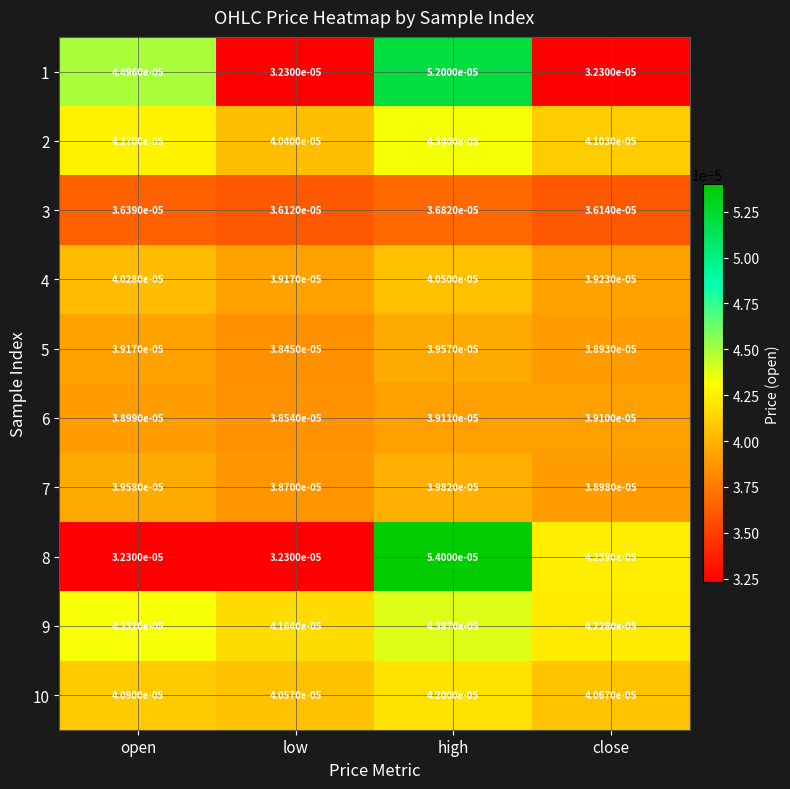

At which label is 9 closest to 0?

low